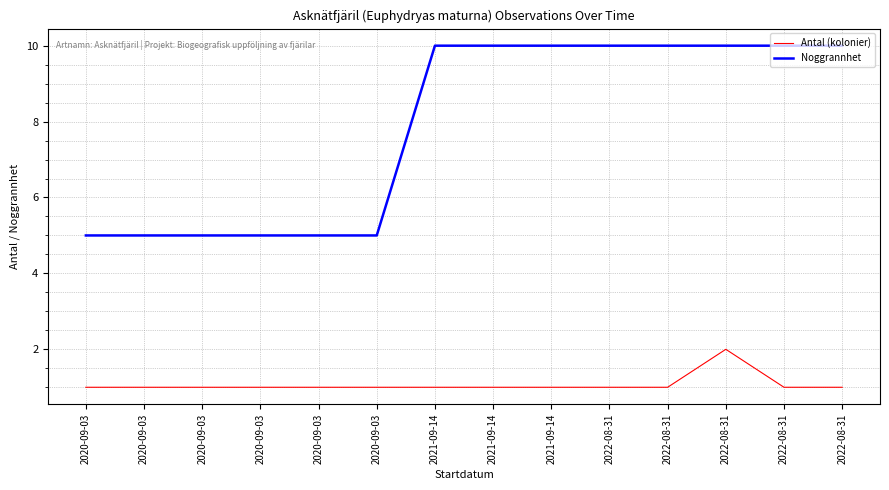

What are all the series names shown in the legend?

Antal (kolonier), Noggrannhet